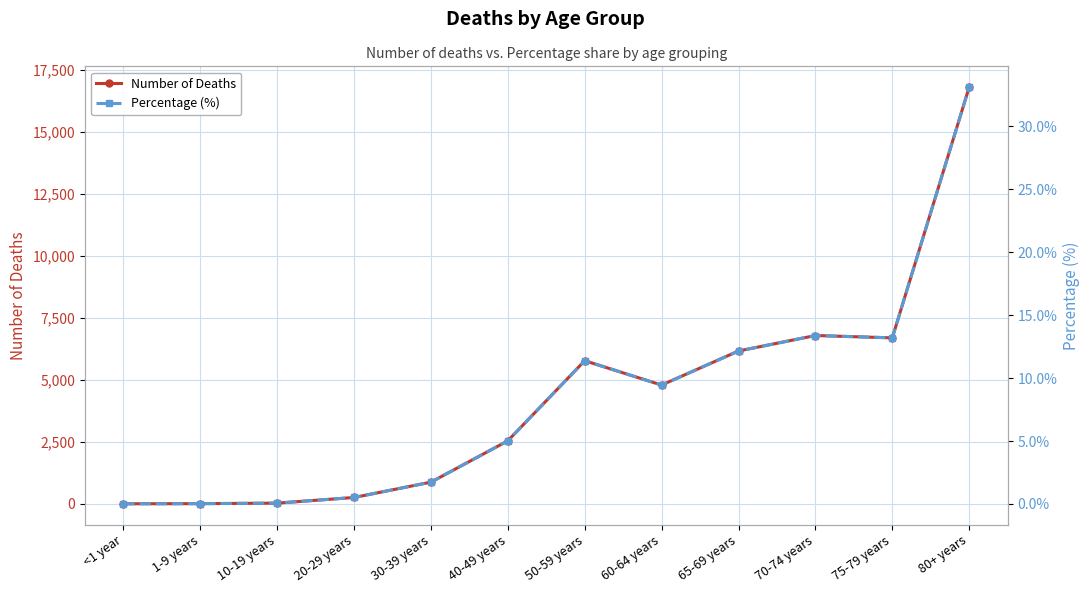

At which category does Percentage (%) reach its first local peak?

50-59 years